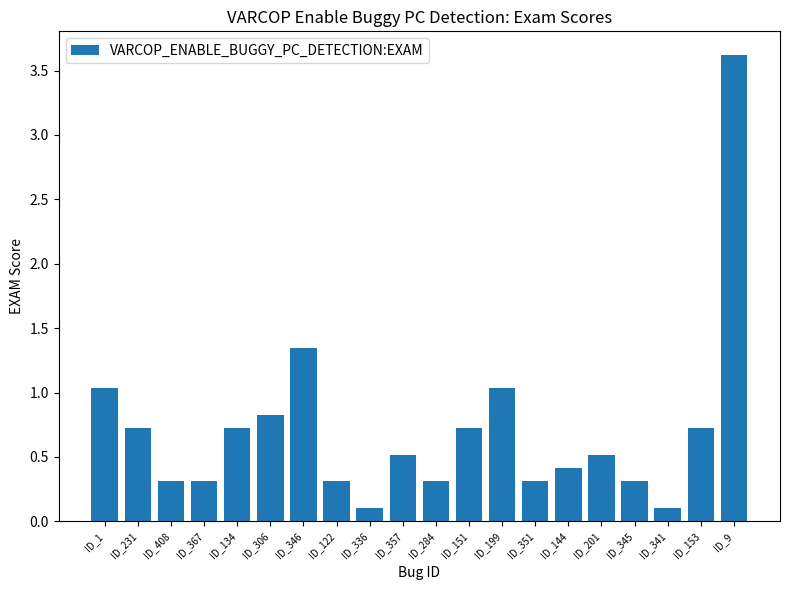

What is the greatest value displayed?

3.6